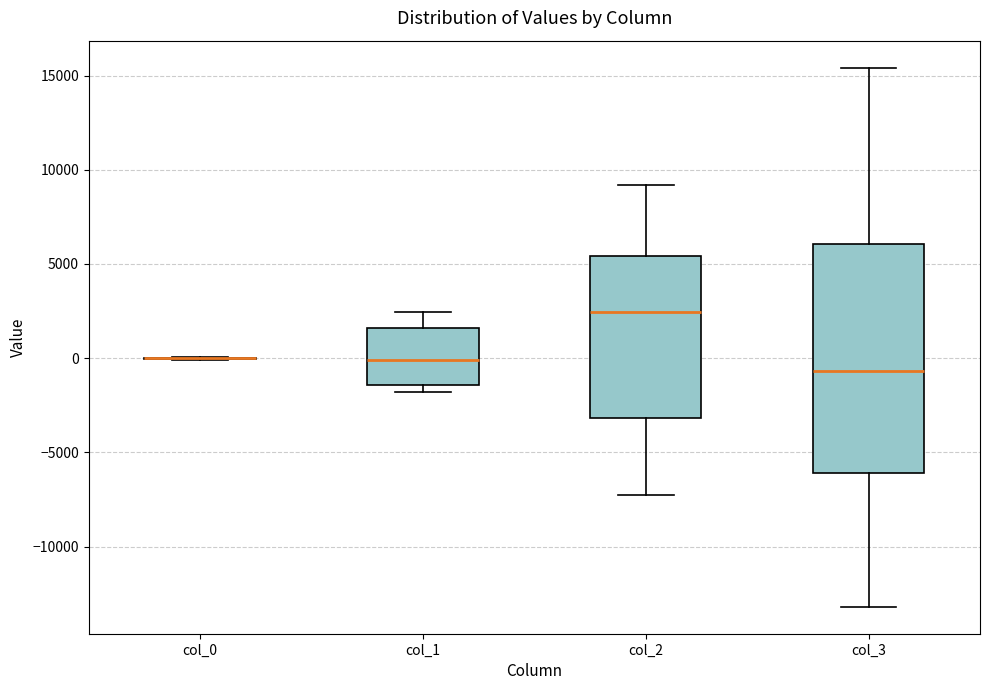

Reading left to right, read every box against the y-axis: the position of its median line, the range the box covers, and the ends of its whiskers. The values are not printed on the chart, so give them approximately, as read against the axis.

col_0: box collapsed to a line at 0, whiskers 0 to 0
col_1: median 0, box -1500 to 1500, whiskers -2000 to 2500
col_2: median 2500, box -3000 to 5500, whiskers -7000 to 9000
col_3: median -500, box -6000 to 6000, whiskers -13000 to 15500